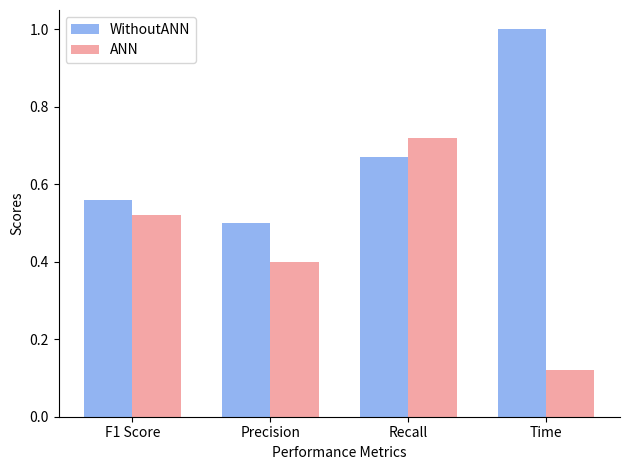

List the series in order of their overall mean, lowest first.

ANN, WithoutANN